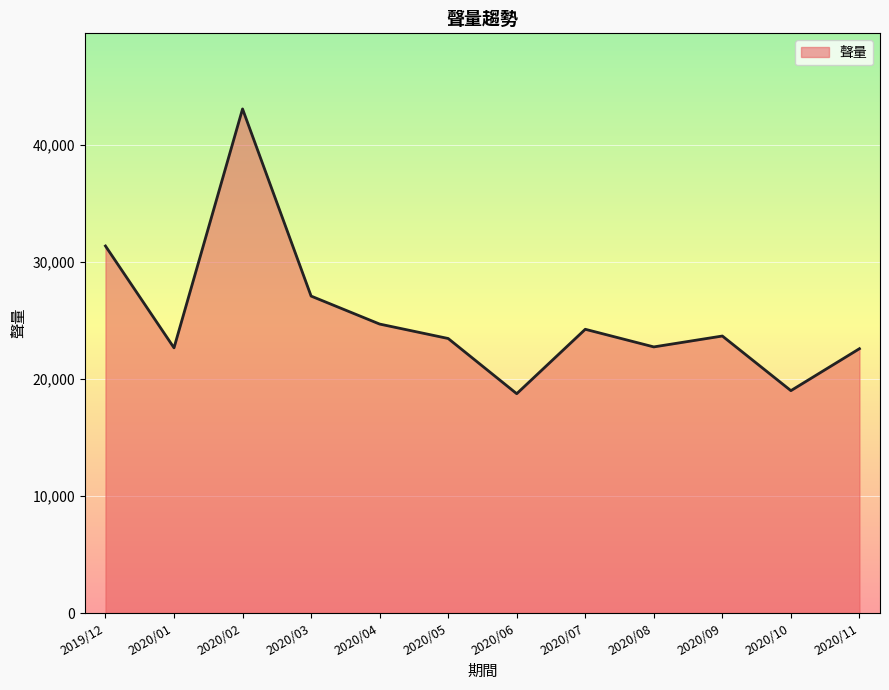

Does the chart have visible grid lines?

Yes